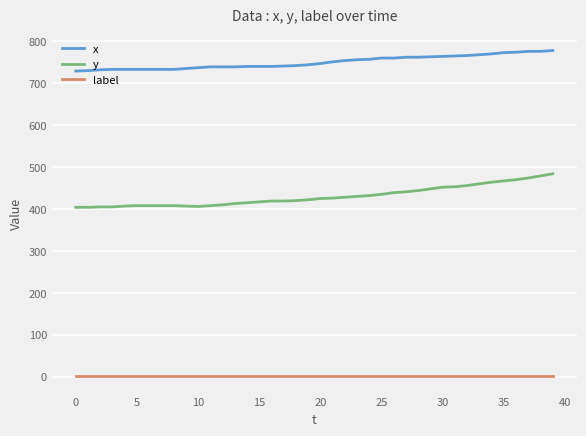

True or false: label and y intersect in this chart.

False